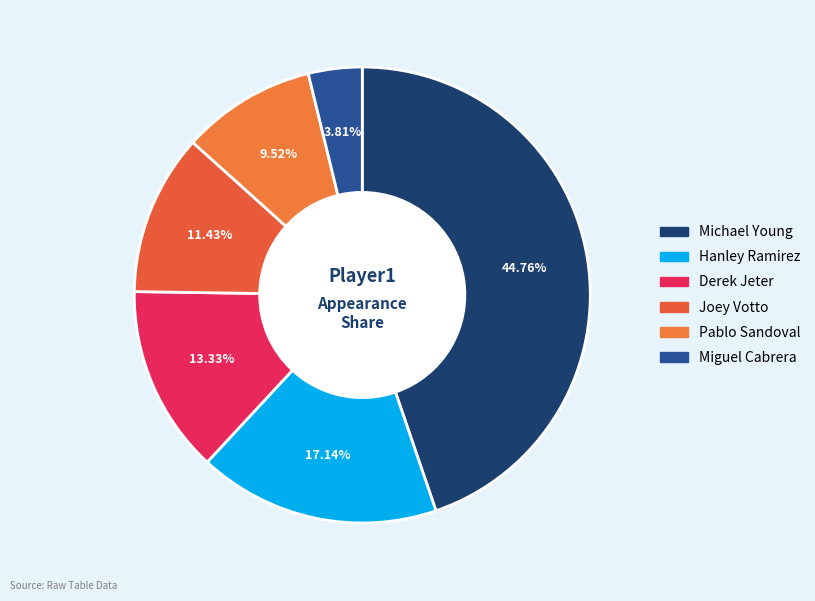

Does Joey Votto represent more than half of the total?

No